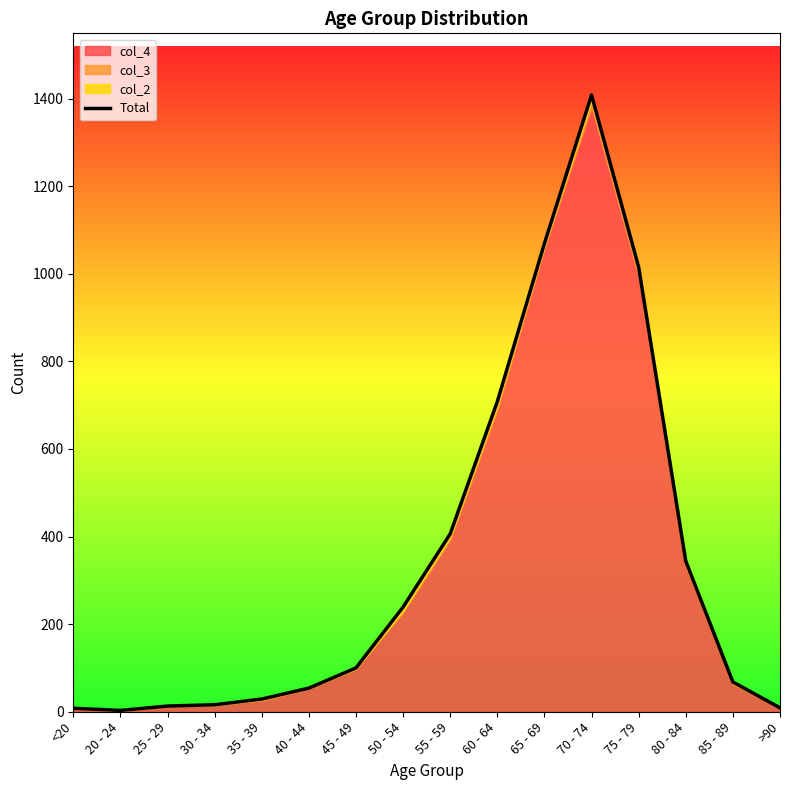

What is the average value?

343